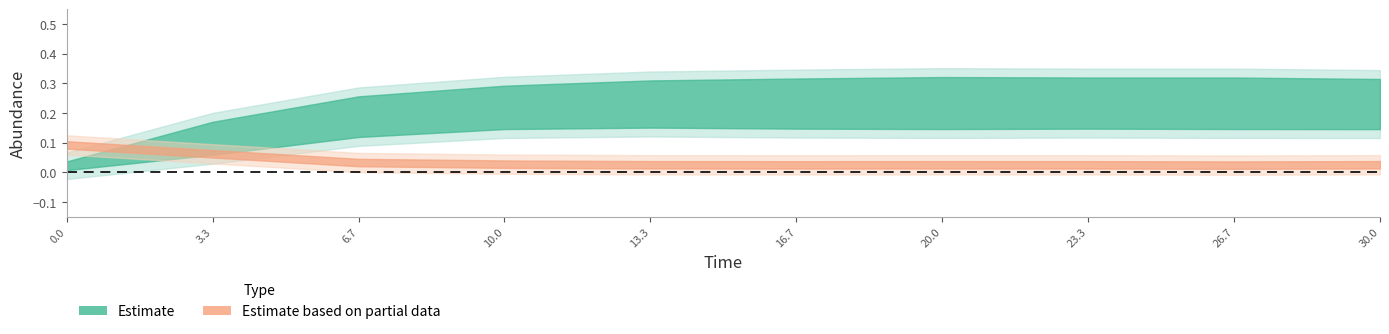

How many species_2 values are between 0 and 1?

10